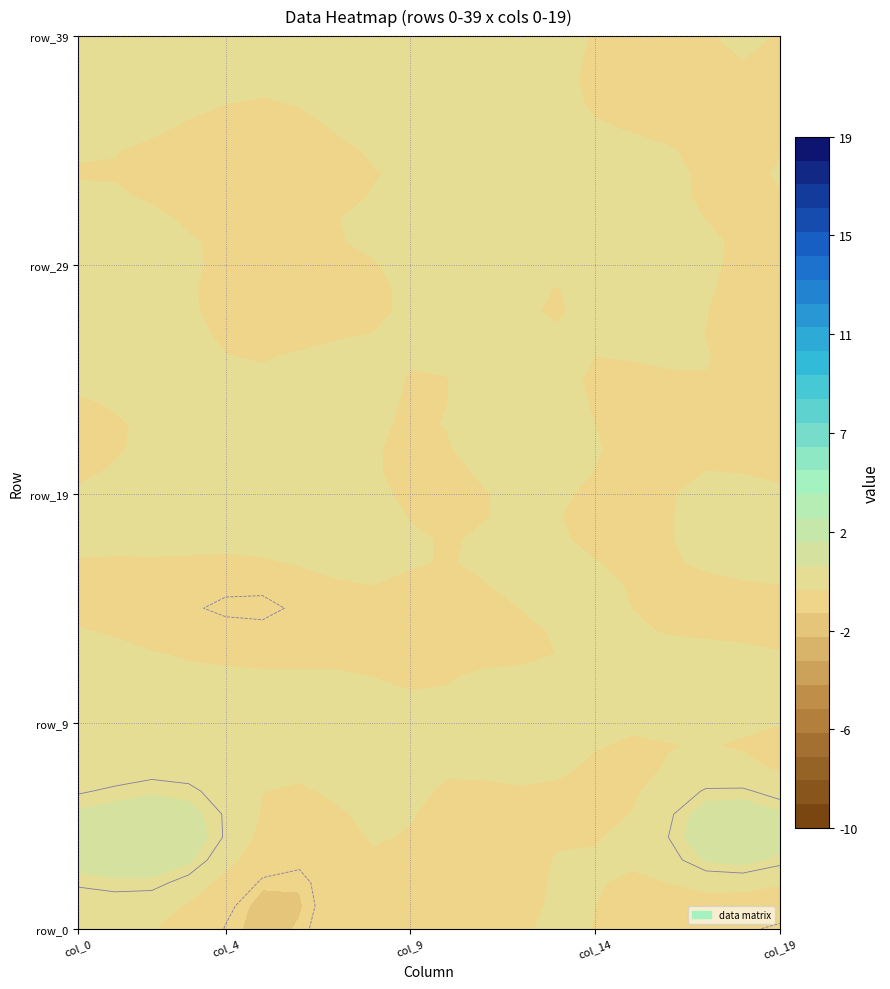

Reading left to right, list all the values displayed in this chart.

row_0: 0=-0.5	1=0.8	2=1.6	3=-0.4	4=0.4	5=0.0	6=-0.8	7=1.6	8=0.9	9=-0.2	10=-0.5	11=1.4	12=0.7	13=0.6	14=-0.8	15=0.5	16=0.1	17=1.5	18=1.1	19=-0.3
row_1: 0=-2.4	1=0.9	2=-0.6	3=-0.9	4=-4.1	5=-6.1	6=-4.0	7=-3.5	8=5.3	9=-5.3	10=-4.2	11=-0.1	12=-0.2	13=-2.1	14=2.1	15=1.3	16=-6.7	17=-0.2	18=-8.2	19=-2.0
row_2: 0=-0.4	1=0.6	2=1.7	3=-1.0	4=-0.3	5=-0.1	6=-1.1	7=2.4	8=-0.6	9=1.7	10=-4.7	11=0.6	12=1.6	13=0.4	14=0.7	15=-0.5	16=-1.6	17=-0.9	18=2.1	19=-1.1
row_3: 0=4.6	1=3.5	2=1.7	3=8.3	4=5.7	5=-8.4	6=-3.2	7=-1.2	8=0.7	9=3.7	10=-1.3	11=-1.1	12=-4.1	13=4.1	14=-0.5	15=-0.8	16=-0.3	17=4.0	18=19.0	19=-5.9
row_4: 0=-1.0	1=0.6	2=0.6	3=-0.1	4=0.8	5=0.2	6=0.8	7=2.3	8=-0.4	9=1.1	10=-3.4	11=1.2	12=2.7	13=0.3	14=-0.8	15=0.3	16=-1.1	17=0.2	18=-0.5	19=-0.7
row_5: 0=2.6	1=3.0	2=1.7	3=7.7	4=5.0	5=-6.9	6=-2.5	7=0.0	8=-0.1	9=3.5	10=-3.1	11=-1.2	12=-7.2	13=4.9	14=-1.9	15=-1.5	16=-1.2	17=3.7	18=18.7	19=-6.0
row_6: 0=-0.1	1=-0.3	2=0.6	3=-0.0	4=-0.6	5=-0.0	6=-0.3	7=0.7	8=0.2	9=0.1	10=0.1	11=1.0	12=-0.1	13=-0.3	14=-0.6	15=-0.8	16=-0.3	17=1.3	18=0.5	19=-0.6
row_7: 0=-1.5	1=1.3	2=0.7	3=-1.0	4=0.3	5=0.1	6=0.1	7=1.9	8=0.1	9=0.8	10=-2.0	11=2.8	12=2.0	13=0.1	14=-1.2	15=-0.3	16=-0.7	17=0.5	18=-3.1	19=-1.4
row_8: 0=-1.1	1=0.8	2=0.1	3=-1.1	4=1.3	5=-0.8	6=-0.7	7=2.1	8=-0.3	9=0.3	10=-2.3	11=0.4	12=0.9	13=0.9	14=0.1	15=0.2	16=-1.0	17=-0.1	18=0.7	19=-1.1
row_9: 0=-0.7	1=0.9	2=1.3	3=-0.1	4=0.4	5=1.1	6=0.3	7=1.5	8=0.3	9=0.7	10=-0.4	11=0.5	12=0.9	13=-0.0	14=-0.5	15=-0.3	16=1.0	17=0.3	18=0.3	19=-0.6
row_10: 0=-0.8	1=-0.0	2=0.4	3=-0.6	4=-0.8	5=1.5	6=-1.3	7=1.7	8=-0.2	9=-0.3	10=-1.6	11=0.6	12=0.6	13=0.8	14=0.3	15=0.5	16=-1.2	17=0.7	18=1.5	19=1.1
row_11: 0=-0.7	1=2.6	2=-0.1	3=0.1	4=0.7	5=-0.0	6=-0.6	7=0.6	8=0.5	9=0.3	10=-0.4	11=0.4	12=0.4	13=-0.2	14=-0.9	15=0.6	16=-0.1	17=0.4	18=1.0	19=0.2
row_12: 0=4.6	1=0.2	2=1.3	3=-2.3	4=4.1	5=-1.5	6=0.7	7=-0.6	8=-2.7	9=-1.6	10=4.6	11=-1.2	12=-0.9	13=-1.8	14=0.1	15=3.3	16=4.6	17=-1.6	18=5.2	19=-4.0
row_13: 0=3.9	1=-4.4	2=-1.3	3=3.0	4=0.2	5=1.1	6=-0.5	7=4.2	8=0.7	9=-2.7	10=-0.1	11=-0.0	12=1.5	13=-0.3	14=-0.7	15=-0.4	16=-5.7	17=3.3	18=3.5	19=-1.4
row_14: 0=-4.7	1=-1.0	2=0.1	3=-5.5	4=-5.5	5=-5.7	6=-7.6	7=-1.6	8=4.2	9=-3.2	10=-4.9	11=2.2	12=-0.8	13=-5.7	14=7.0	15=3.6	16=-6.9	17=-1.1	18=-10.1	19=2.3
row_15: 0=-0.2	1=0.8	2=0.2	3=-0.1	4=0.4	5=0.6	6=-0.5	7=0.7	8=0.6	9=0.1	10=-0.5	11=0.3	12=1.6	13=1.4	14=0.6	15=-0.7	16=-0.7	17=1.7	18=1.4	19=-0.3
row_16: 0=0.2	1=-0.2	2=1.1	3=0.4	4=-0.9	5=0.3	6=-0.5	7=0.7	8=0.5	9=0.7	10=0.2	11=0.4	12=0.4	13=0.5	14=0.6	15=0.3	16=0.1	17=1.7	18=1.0	19=0.7
row_17: 0=3.7	1=-3.9	2=-0.4	3=3.3	4=-1.6	5=2.8	6=0.3	7=3.4	8=2.4	9=-3.0	10=0.3	11=-0.6	12=2.4	13=-0.1	14=-2.4	15=-1.5	16=-5.0	17=3.4	18=4.0	19=-0.7
row_18: 0=-0.5	1=0.1	2=1.1	3=1.2	4=-0.2	5=1.3	6=0.6	7=1.6	8=0.2	9=0.9	10=-1.8	11=0.4	12=1.1	13=-0.3	14=-0.7	15=0.2	16=0.5	17=0.5	18=0.5	19=-0.8
row_19: 0=0.2	1=1.0	2=0.7	3=-0.3	4=0.2	5=-0.2	6=-0.7	7=0.8	8=0.3	9=-0.0	10=-4.7	11=0.8	12=0.1	13=0.1	14=-0.7	15=0.7	16=-0.9	17=0.7	18=-0.4	19=-0.4
row_20: 0=-0.8	1=-0.8	2=0.5	3=0.1	4=0.7	5=-0.4	6=-0.6	7=0.5	8=-0.0	9=-0.2	10=-1.5	11=1.3	12=2.2	13=-1.0	14=-0.0	15=-0.3	16=-0.3	17=0.4	18=0.6	19=-0.2
row_21: 0=-0.3	1=0.7	2=1.0	3=-0.2	4=0.3	5=-0.2	6=-0.6	7=0.6	8=0.6	9=0.6	10=-1.1	11=0.7	12=1.3	13=0.7	14=-0.8	15=0.6	16=0.3	17=-0.4	18=0.7	19=-0.2
row_22: 0=-3.0	1=-0.2	2=1.0	3=-0.7	4=1.2	5=-1.2	6=0.2	7=1.3	8=-1.3	9=0.6	10=-2.2	11=2.0	12=2.1	13=-0.3	14=-0.0	15=-0.6	16=-1.1	17=-0.2	18=-0.5	19=-1.6
row_23: 0=0.5	1=0.3	2=0.3	3=-0.3	4=0.0	5=0.3	6=0.1	7=0.4	8=0.2	9=-0.3	10=-0.9	11=0.4	12=0.7	13=1.0	14=-0.9	15=-0.4	16=-1.0	17=0.4	18=0.1	19=-0.7
row_24: 0=0.1	1=0.8	2=0.8	3=-1.1	4=0.5	5=-0.4	6=-0.1	7=1.5	8=-0.2	9=0.8	10=-1.2	11=0.2	12=0.1	13=-0.3	14=-0.2	15=-0.4	16=0.7	17=1.0	18=0.8	19=-0.3
row_25: 0=-0.1	1=0.8	2=-0.1	3=0.6	4=0.1	5=-0.0	6=-0.5	7=0.6	8=-0.4	9=0.1	10=-0.9	11=0.5	12=0.9	13=-1.1	14=-0.3	15=0.4	16=-0.5	17=0.1	18=0.3	19=0.5
row_26: 0=-0.3	1=0.8	2=0.3	3=-0.1	4=0.3	5=-0.7	6=0.1	7=0.6	8=-0.1	9=0.3	10=-1.0	11=2.2	12=0.4	13=0.6	14=0.3	15=0.2	16=0.8	17=-0.8	18=-0.6	19=-0.6
row_27: 0=0.2	1=0.5	2=0.8	3=-0.5	4=-0.5	5=-0.7	6=-0.6	7=0.6	8=0.7	9=-0.0	10=-0.3	11=0.0	12=-0.7	13=-0.0	14=-0.2	15=-0.1	16=-0.1	17=0.6	18=-1.6	19=-0.6
row_28: 0=4.4	1=-0.0	2=0.2	3=-1.9	4=2.5	5=-2.6	6=1.1	7=-2.2	8=-2.6	9=-1.5	10=6.5	11=-1.6	12=-1.2	13=-2.3	14=-0.8	15=2.7	16=4.3	17=-2.0	18=2.0	19=-4.6
row_29: 0=0.1	1=-0.2	2=0.4	3=-0.4	4=0.7	5=0.7	6=-1.1	7=0.7	8=-0.0	9=0.0	10=-0.2	11=0.6	12=0.5	13=-0.2	14=0.6	15=0.2	16=-0.4	17=0.9	18=0.6	19=0.4
row_30: 0=-0.3	1=0.2	2=1.3	3=-0.9	4=-0.1	5=-1.1	6=-1.0	7=1.8	8=0.1	9=0.5	10=-1.1	11=2.2	12=1.2	13=0.3	14=0.6	15=-0.6	16=-1.0	17=0.2	18=1.2	19=-1.4
row_31: 0=-0.1	1=0.9	2=0.9	3=-0.6	4=0.9	5=0.8	6=-0.8	7=0.5	8=-0.1	9=1.6	10=-1.1	11=0.9	12=1.4	13=-1.0	14=1.1	15=0.3	16=-0.1	17=-0.1	18=-0.1	19=0.1
row_32: 0=-0.0	1=1.5	2=0.8	3=-0.8	4=0.7	5=0.2	6=-0.3	7=1.3	8=-0.5	9=0.5	10=-1.4	11=1.3	12=1.4	13=-0.3	14=-1.0	15=0.5	16=-0.6	17=0.0	18=0.2	19=-0.4
row_33: 0=-1.9	1=-0.4	2=0.5	3=-5.1	4=-1.6	5=-1.8	6=-4.3	7=1.4	8=-1.8	9=0.9	10=-2.8	11=3.9	12=-0.4	13=-4.4	14=3.7	15=3.8	16=-0.8	17=-0.3	18=-3.4	19=2.9
row_34: 0=0.4	1=0.7	2=0.7	3=-0.5	4=0.6	5=-0.5	6=-0.4	7=1.6	8=-0.4	9=0.2	10=-0.2	11=0.7	12=0.5	13=0.3	14=-0.3	15=-0.0	16=-0.9	17=0.8	18=-0.2	19=-0.3
row_35: 0=-0.3	1=0.8	2=-0.2	3=0.4	4=0.8	5=-0.4	6=0.1	7=0.6	8=0.5	9=1.4	10=-0.6	11=0.9	12=1.8	13=-0.3	14=0.5	15=-0.8	16=-0.1	17=-0.1	18=1.0	19=0.5
row_36: 0=0.1	1=0.7	2=0.7	3=-0.5	4=0.2	5=-2.3	6=0.5	7=0.4	8=-0.9	9=0.2	10=-0.6	11=1.5	12=1.5	13=-1.2	14=0.1	15=-0.2	16=-0.5	17=0.1	18=0.5	19=-2.8
row_37: 0=0.7	1=0.5	2=0.8	3=-0.3	4=0.6	5=0.7	6=0.3	7=-0.2	8=0.4	9=0.4	10=-0.7	11=0.1	12=0.4	13=0.2	14=-1.2	15=0.1	16=-1.3	17=0.4	18=0.8	19=0.4
row_38: 0=-0.2	1=1.5	2=0.5	3=0.0	4=-0.1	5=0.6	6=-0.3	7=0.5	8=0.3	9=0.8	10=-0.8	11=0.8	12=1.8	13=0.1	14=-0.7	15=-0.7	16=-0.1	17=1.2	18=-0.2	19=-0.3
row_39: 0=1.0	1=-0.2	2=0.4	3=-0.1	4=0.7	5=0.3	6=-0.4	7=0.7	8=-0.4	9=-0.4	10=0.2	11=0.9	12=1.3	13=-0.5	14=0.3	15=0.1	16=-1.0	17=0.4	18=0.3	19=-0.2